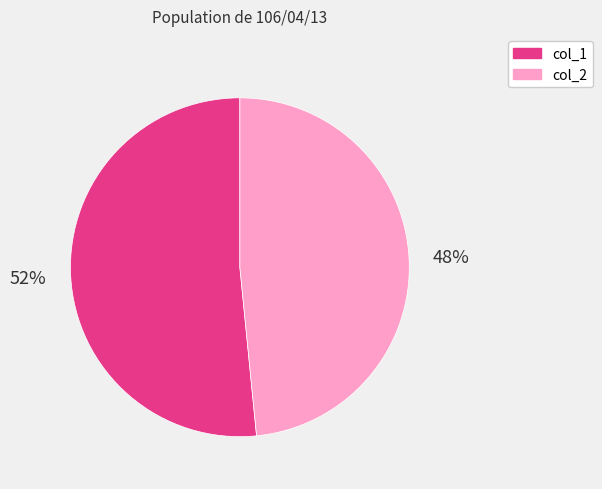

Which slice is the smallest?

col_2